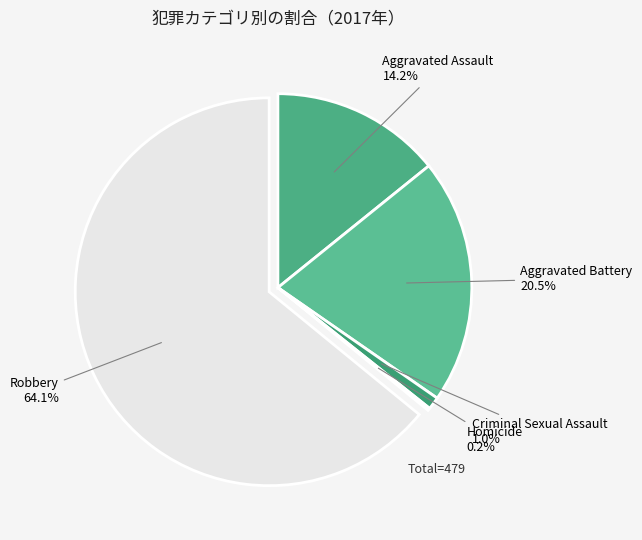

Combined, what portion of the pie is Criminal Sexual Assault and Robbery?

65.1%